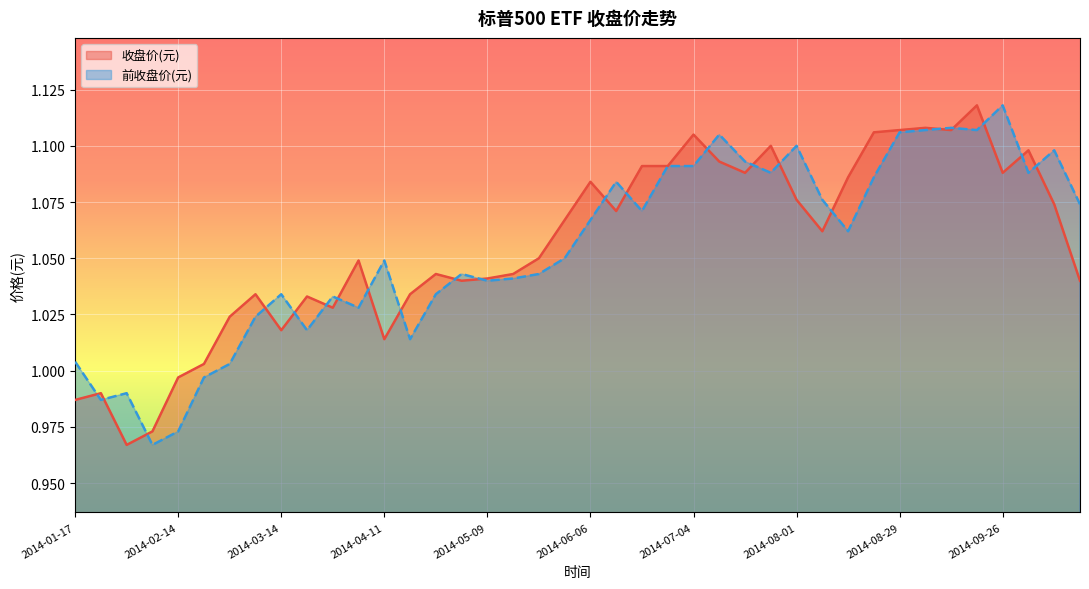

What is the difference between the 前收盘价(元) values at 2014-01-17 and 2014-09-19?

0.1